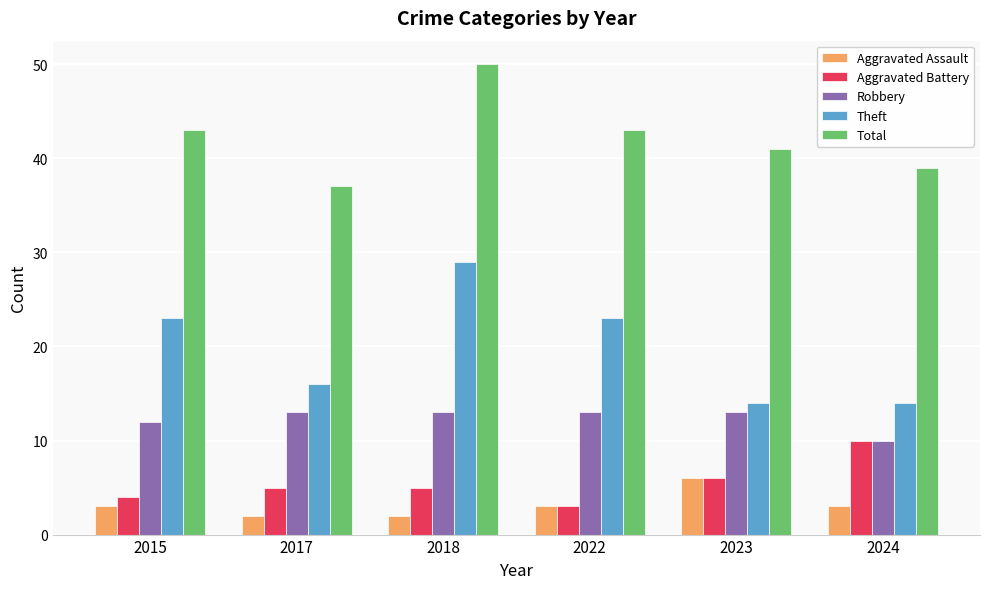

What are all the series names shown in the legend?

Aggravated Assault, Aggravated Battery, Robbery, Theft, Total